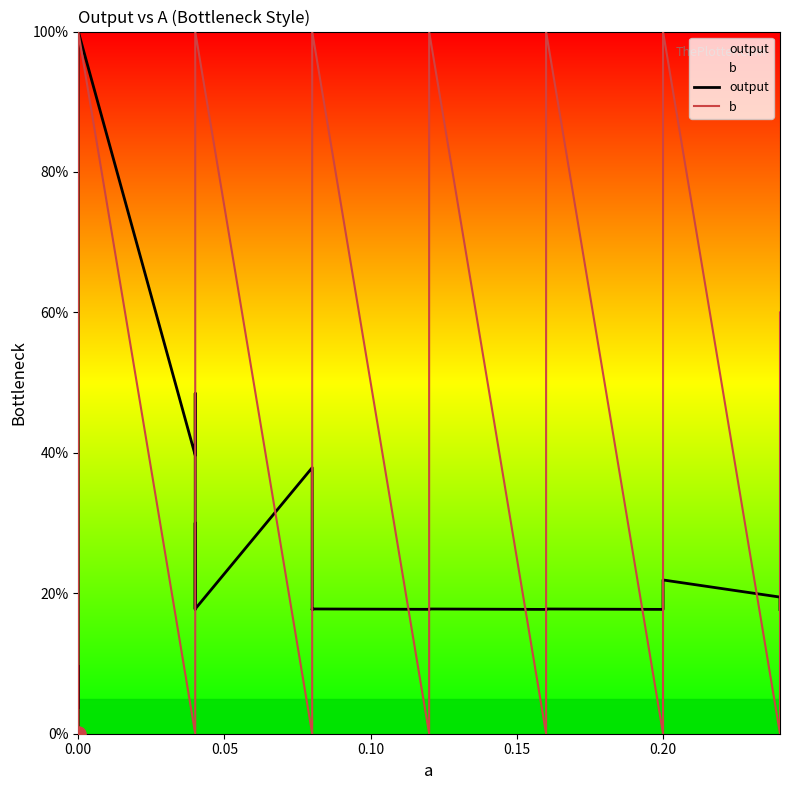

What are all the series names shown in the legend?

output, b